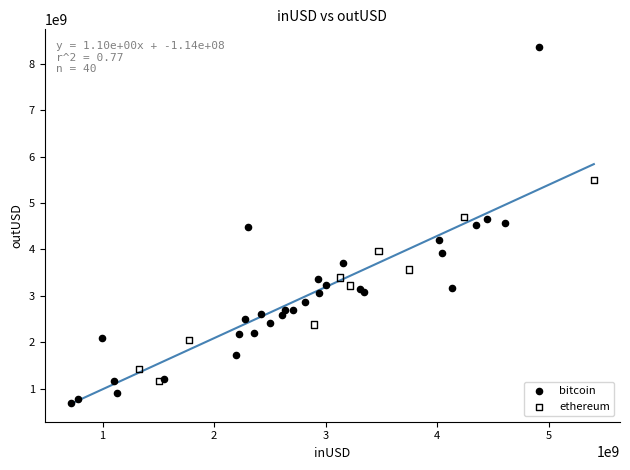

Which series contains the highest Y value?

bitcoin